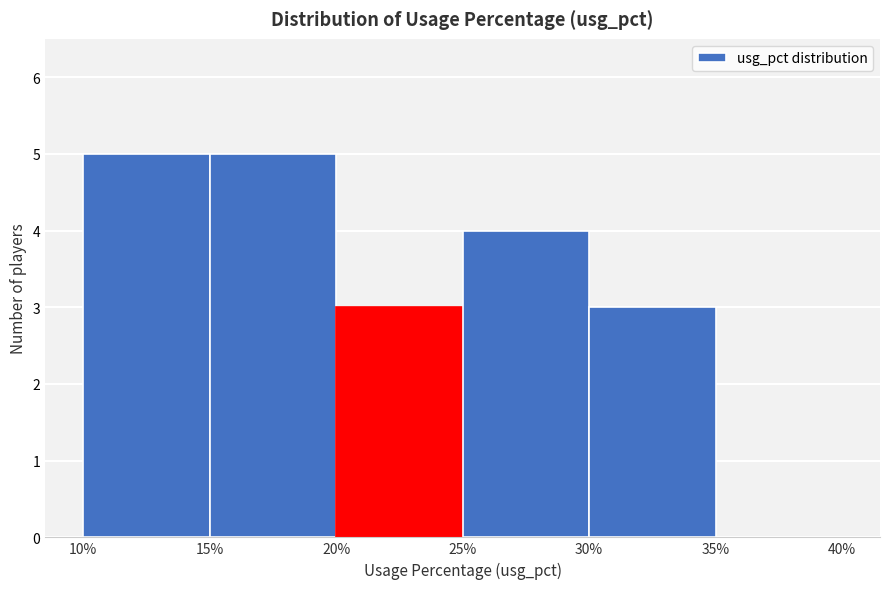

Reading left to right, list every bar in this chart as the range it spans on the x-axis followed by its height. The values are not printed on the chart, so give them approximately, as read against the axis.

10% to 15%: 5
15% to 20%: 5
20% to 25%: 3
25% to 30%: 4
30% to 35%: 3
35% to 40%: 0